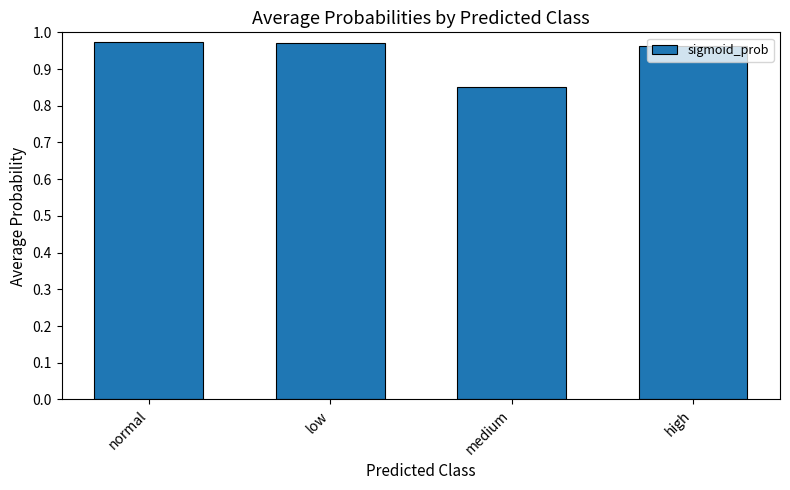

What is the average value?

0.9